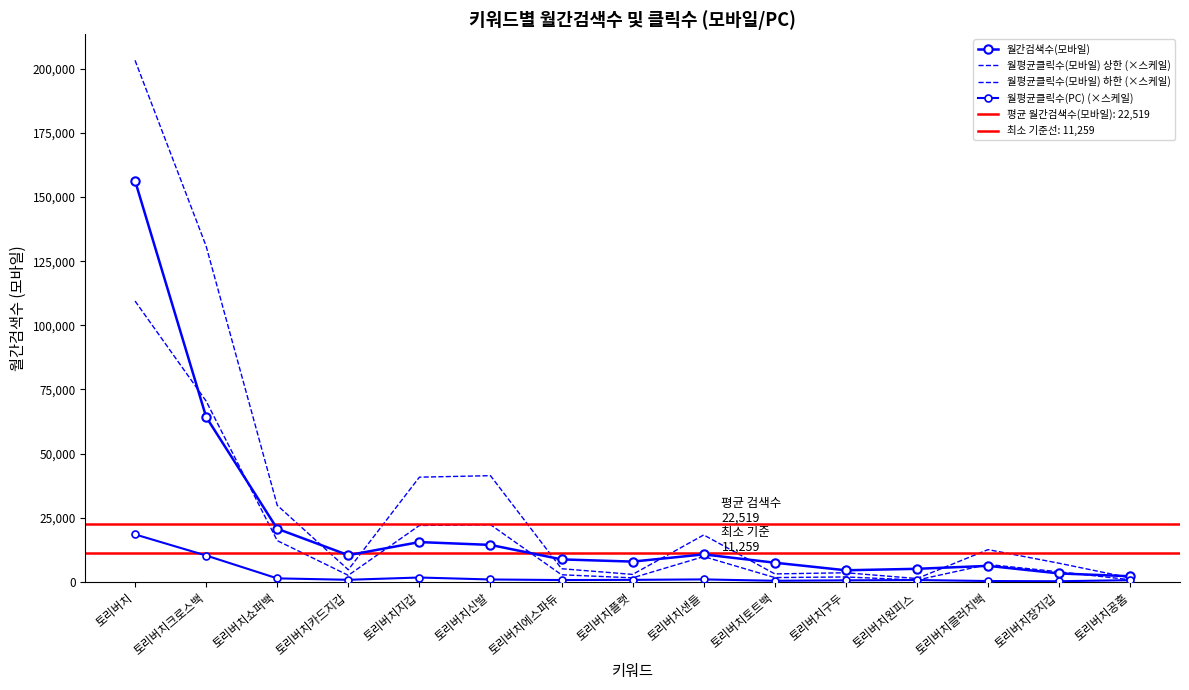

How many data points in 월평균클릭수(모바일) 상한 (×스케일) are less than 7247?

7